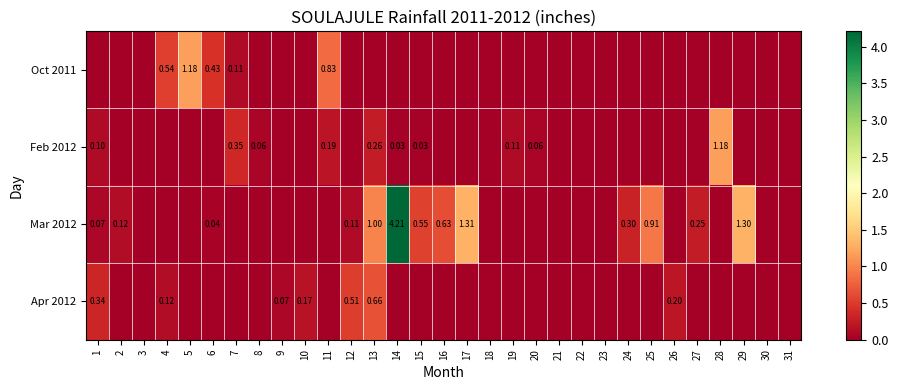

What is the approximate value of Feb 2012 at 19?

0.1